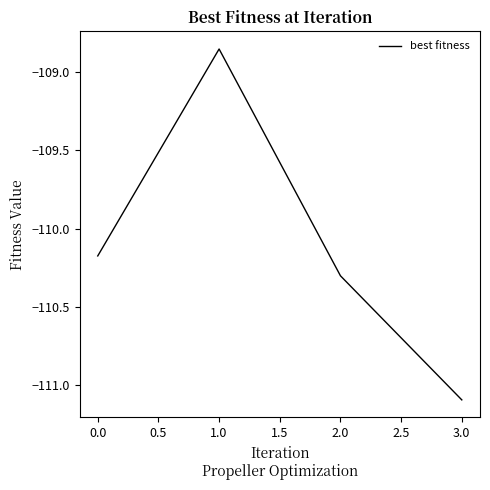

Which has a higher value, 0.0 or 1.0?

1.0